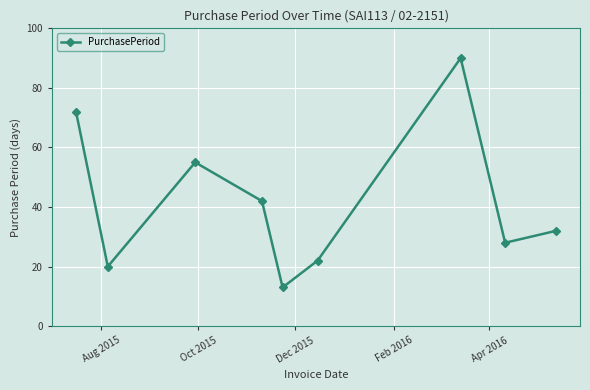

True or false: there are more than 2 points higher than both neighbors.

False